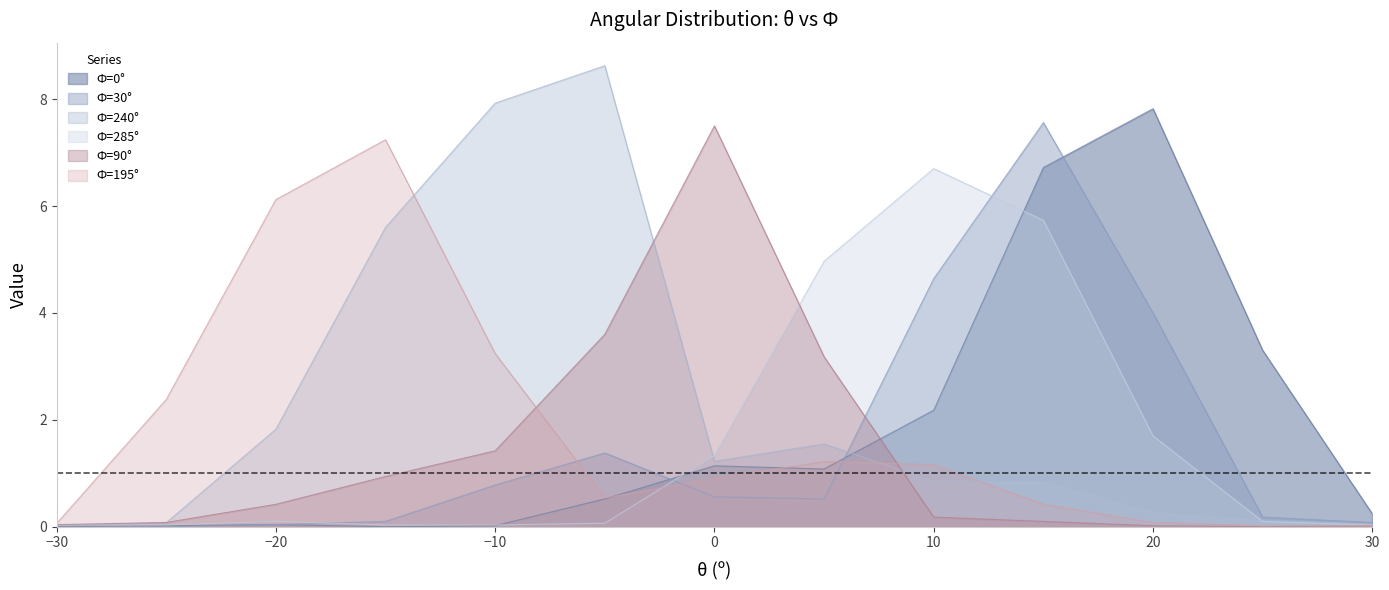

Count the number of categories in the chart.

13